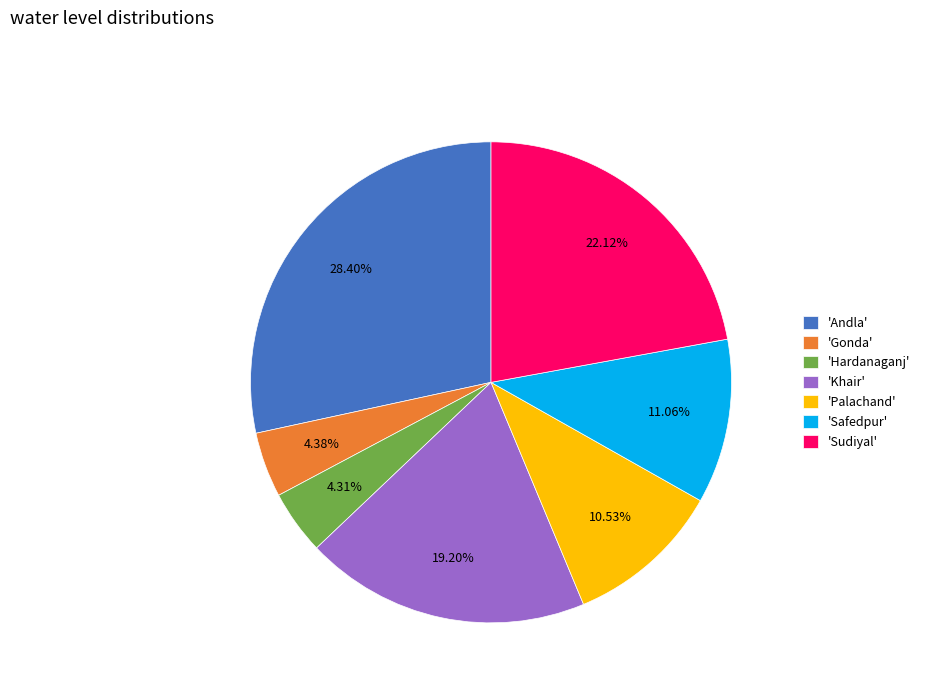

Combined, do 'Khair' and 'Andla' account for over 50%?

No